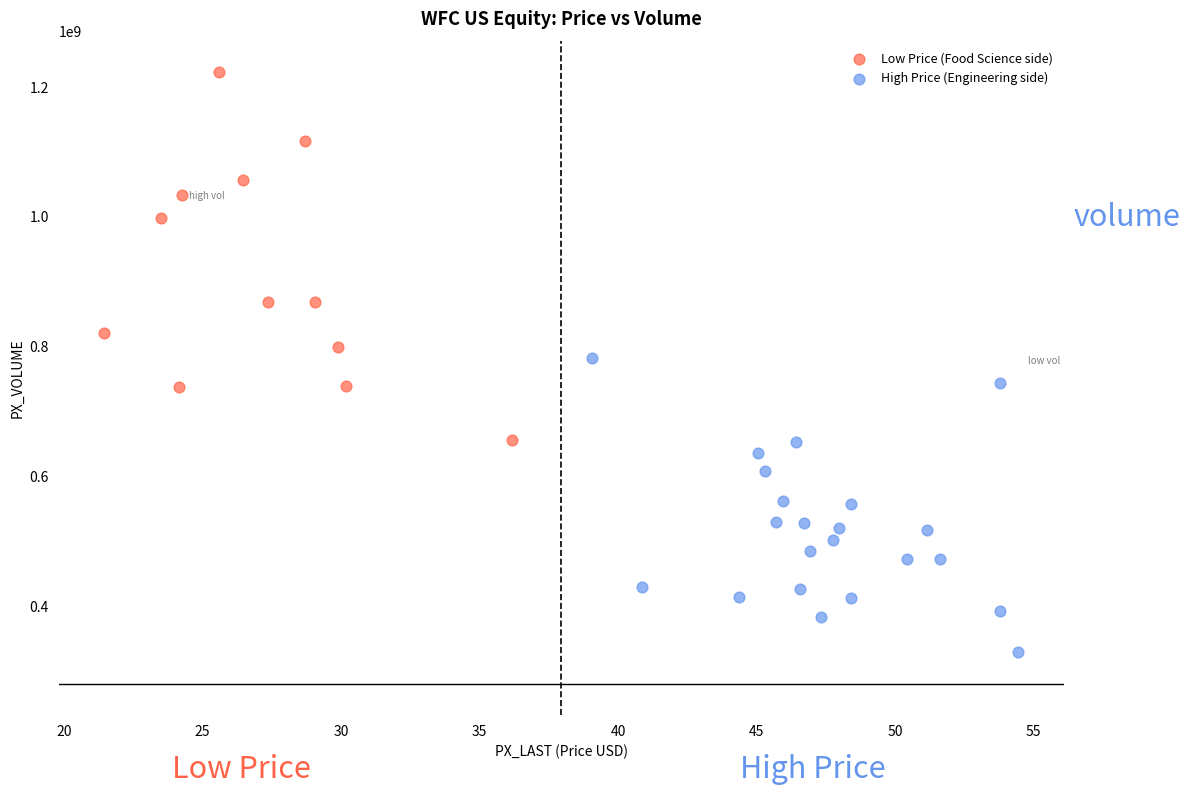

Which series reaches the maximum Y coordinate?

Low Price (Food Science side)